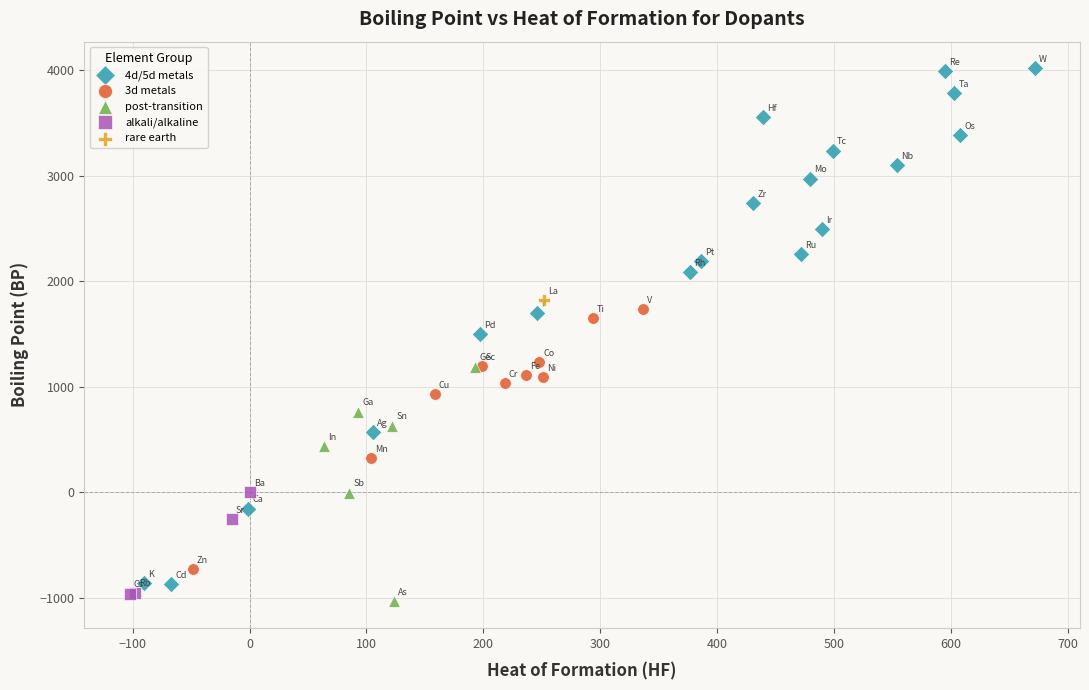

Which series contains the highest Y value?

4d/5d metals